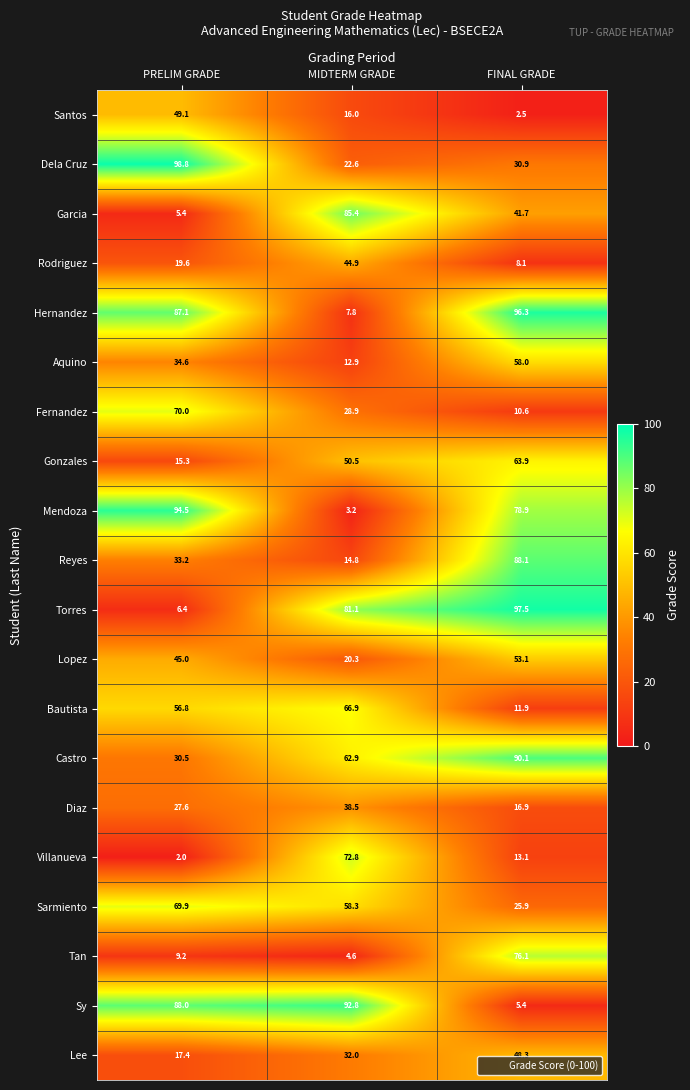

Which label corresponds to the largest value in the chart?

PRELIM GRADE